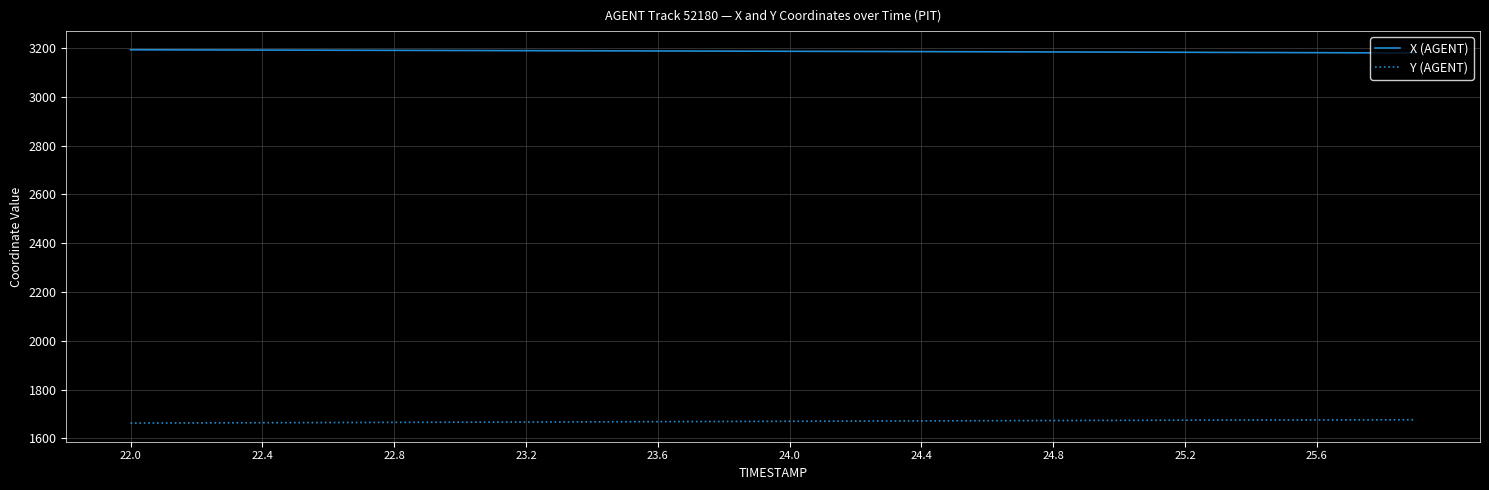

Rank the series by their maximum value, from highest to lowest.

X (AGENT), Y (AGENT)